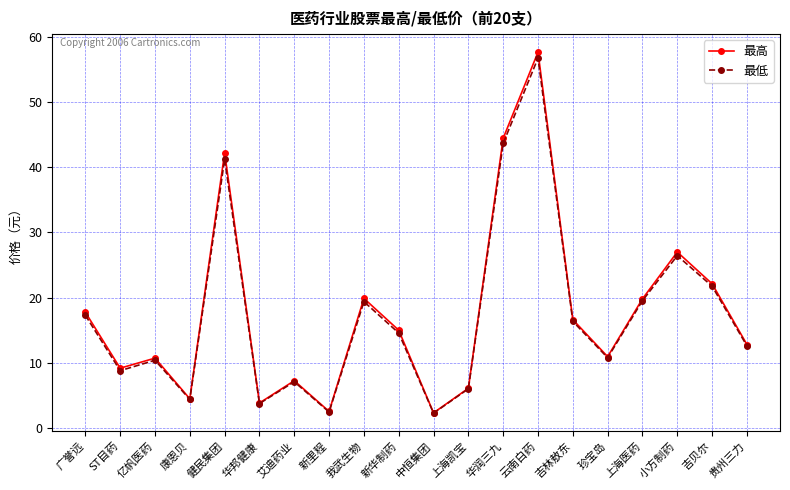

Where is 最高 nearest to the value 29?

小方制药